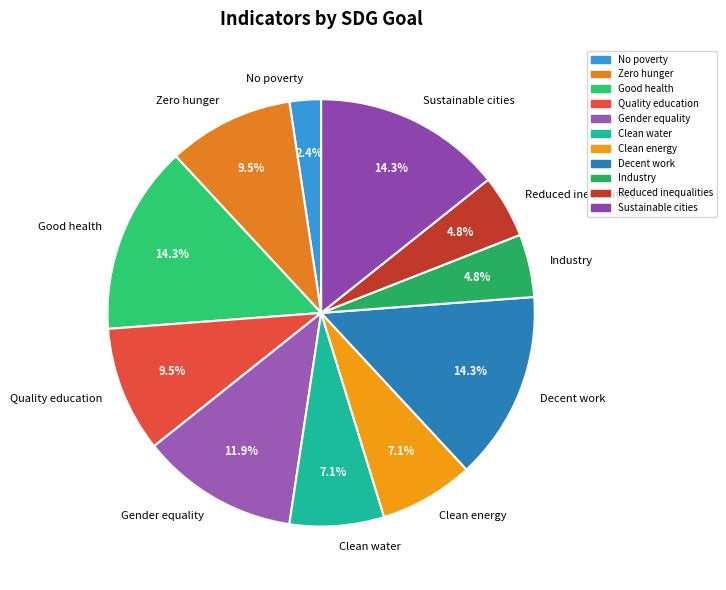

Is there a majority slice in this chart?

No